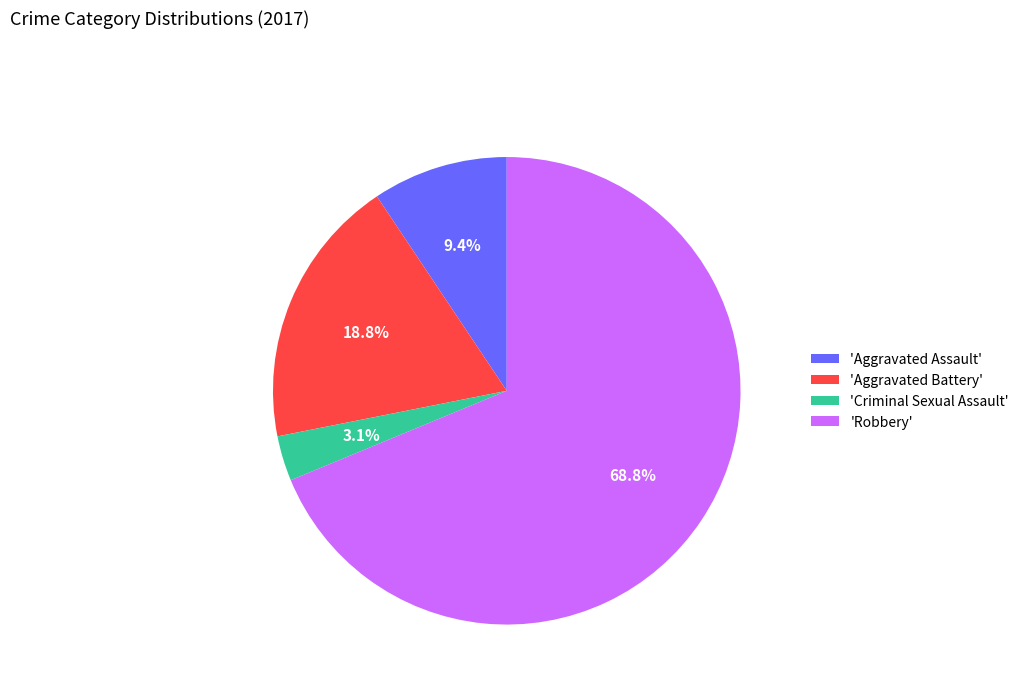

Rank the categories by value from lowest to highest.

'Criminal Sexual Assault', 'Aggravated Assault', 'Aggravated Battery', 'Robbery'